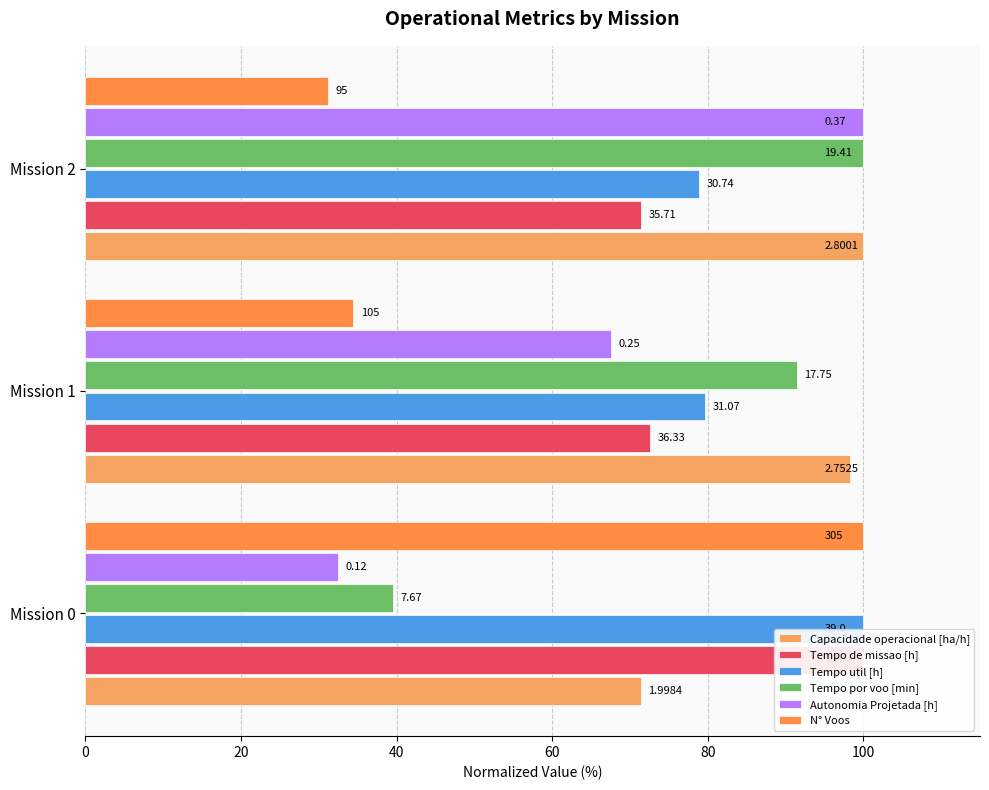

Between Mission 0 and Mission 2, which series saw the biggest shift?

N° Voos